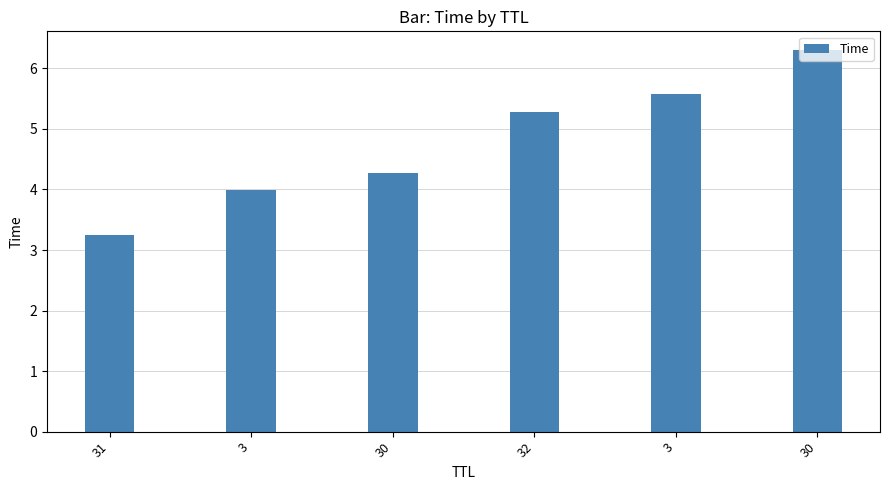

Reading left to right, extract all data points from this chart.

31=3.2	3=4.0	30=4.3	32=5.3	3=5.6	30=6.3